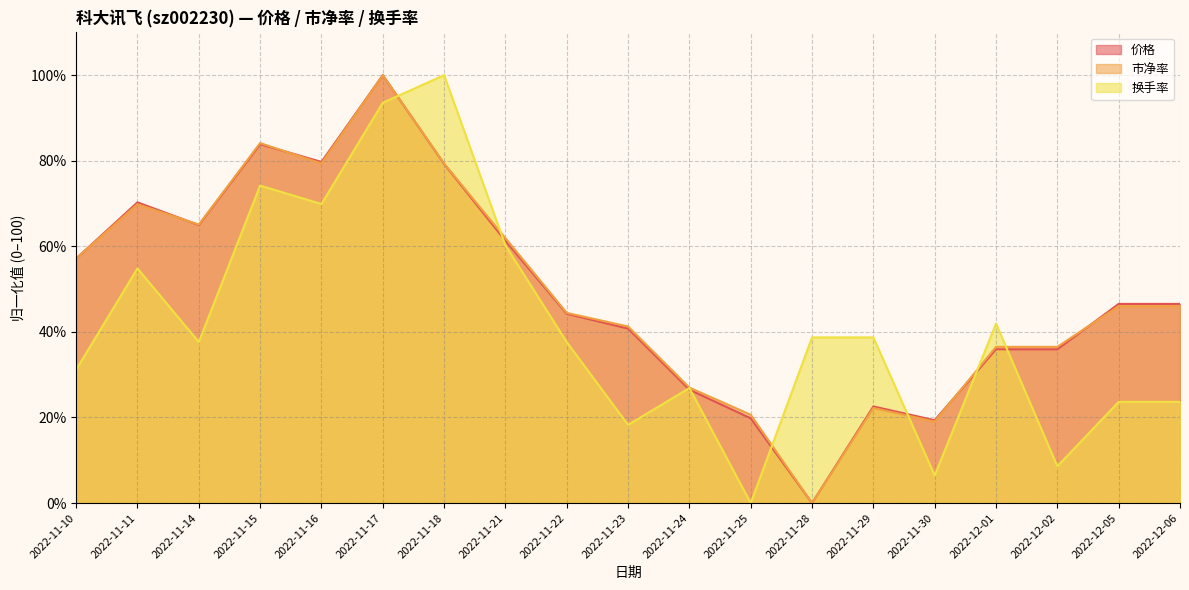

Does the chart have visible grid lines?

Yes